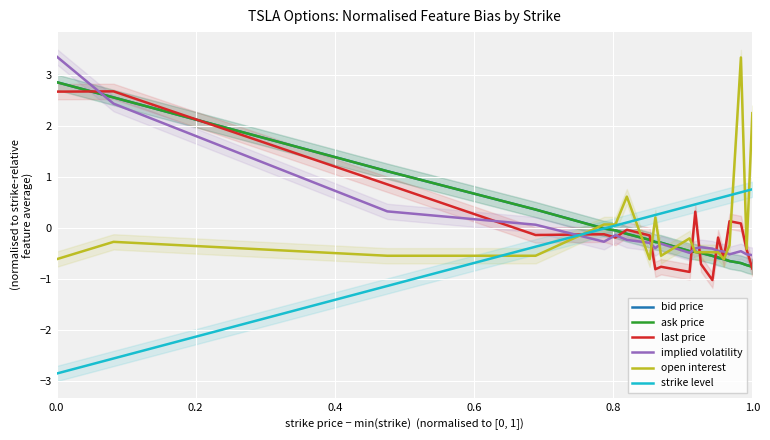

True or false: bid price has a value of 0.6 at 0.6.

False